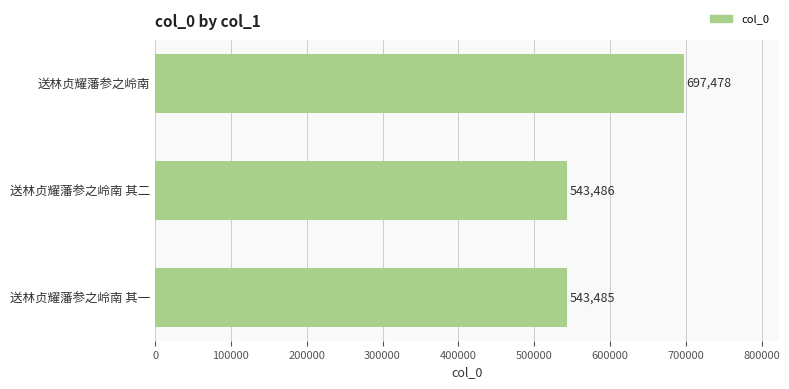

Read the value at 送林贞耀藩参之岭南 其一, to the nearest 50.

543500